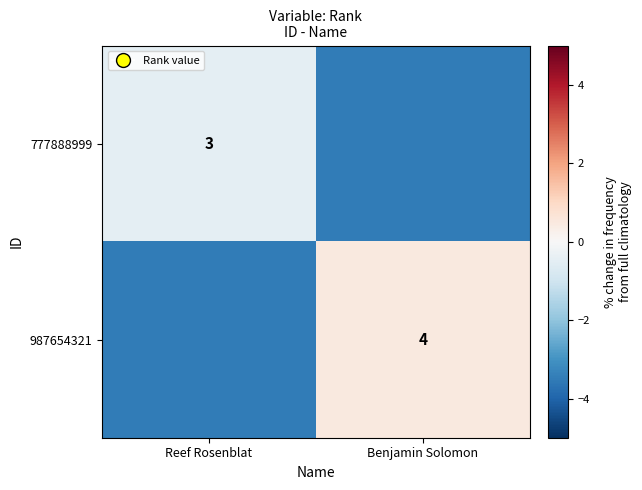

Is the value of 987654321 at Benjamin Solomon greater than the value of 777888999 at Reef Rosenblat?

Yes